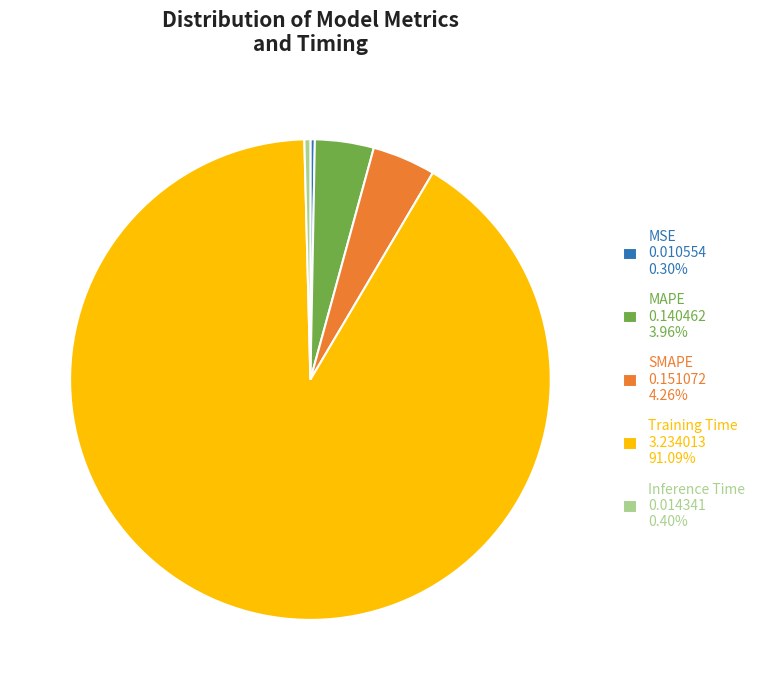

Does MSE 0.010554 0.30% account for over 50% of the chart?

No